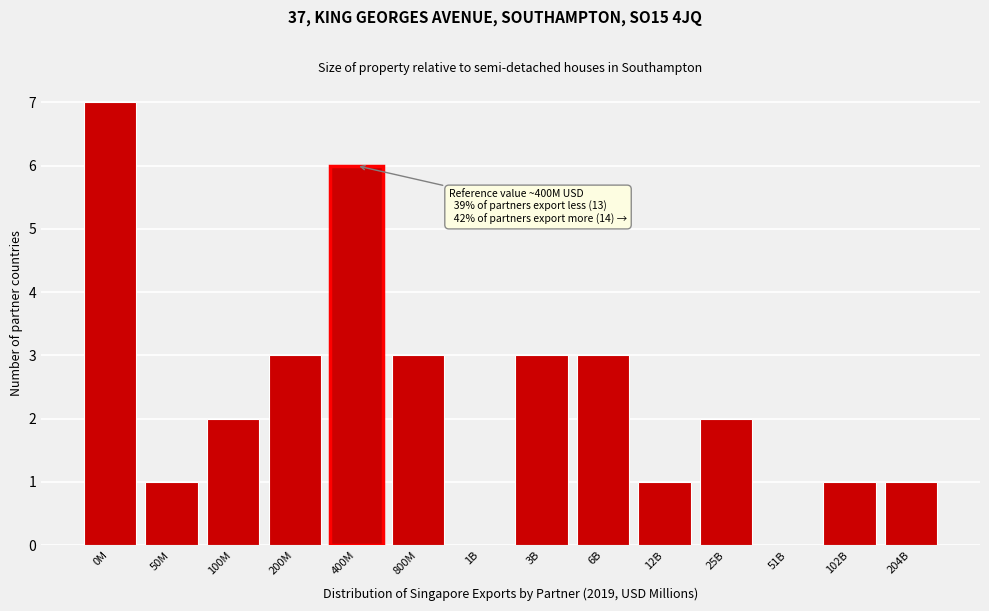

Reading left to right, what are all the values shown in this chart?

0M=7	50M=1	100M=2	200M=3	400M=6	800M=3	1B=0	3B=3	6B=3	12B=1	25B=2	51B=0	102B=1	204B=1